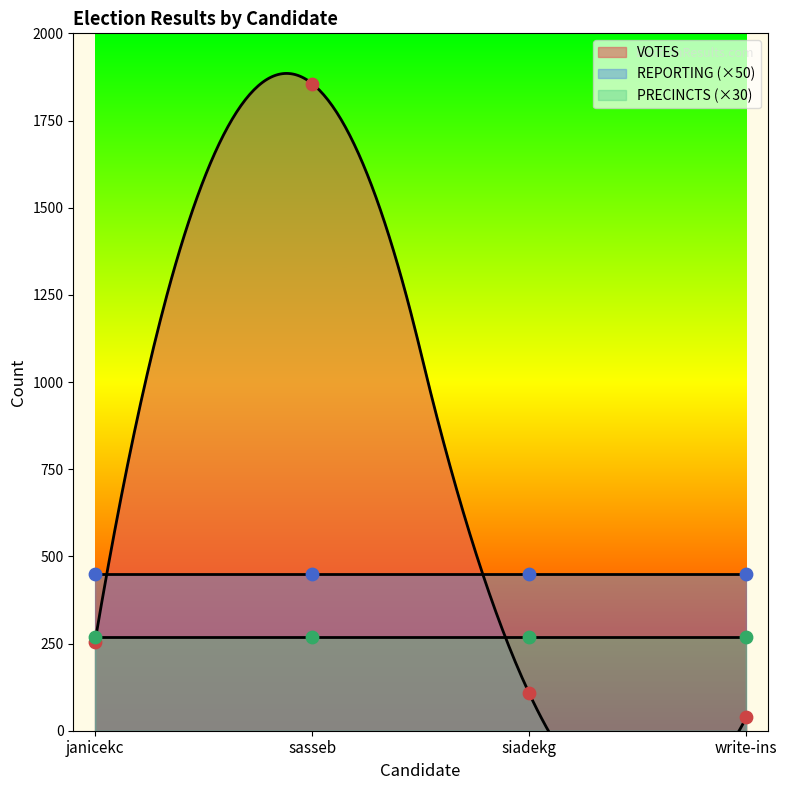

What is the total value across all series at siadekg?

125